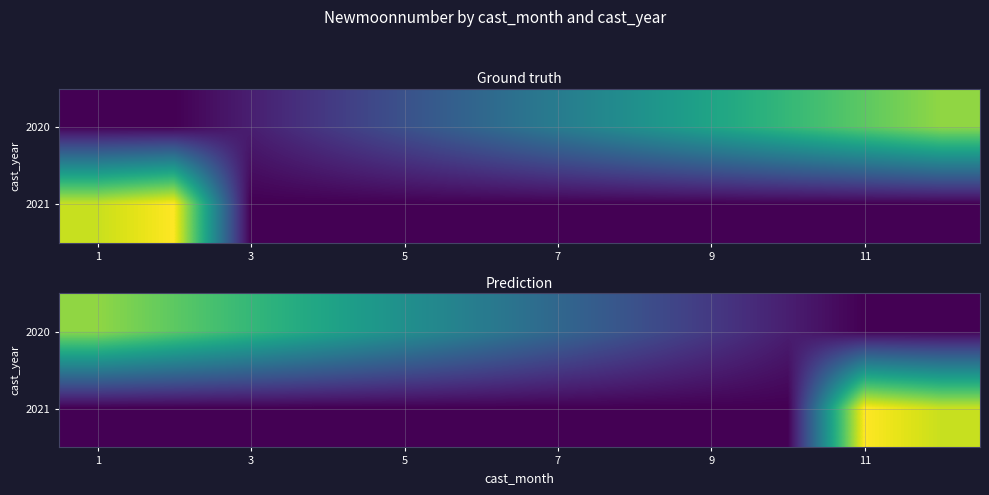

What is the maximum value for 2021?

540